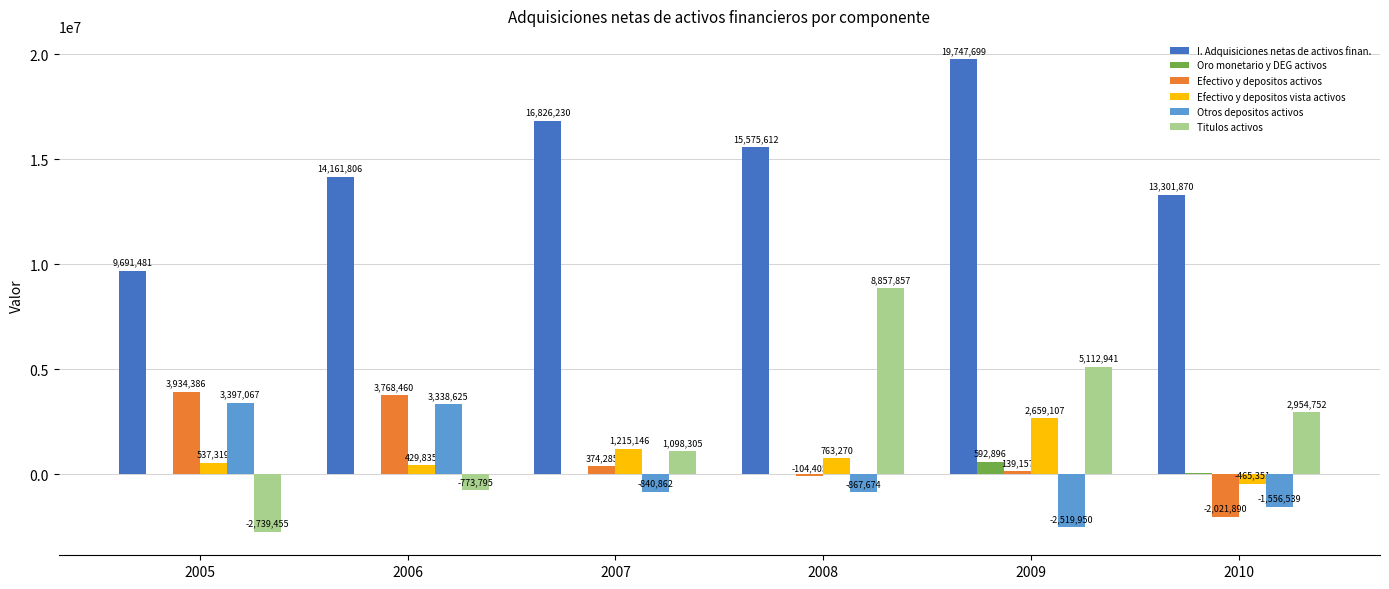

At which label is I. Adquisiciones netas de activos finan. closest to 14719590?

2006